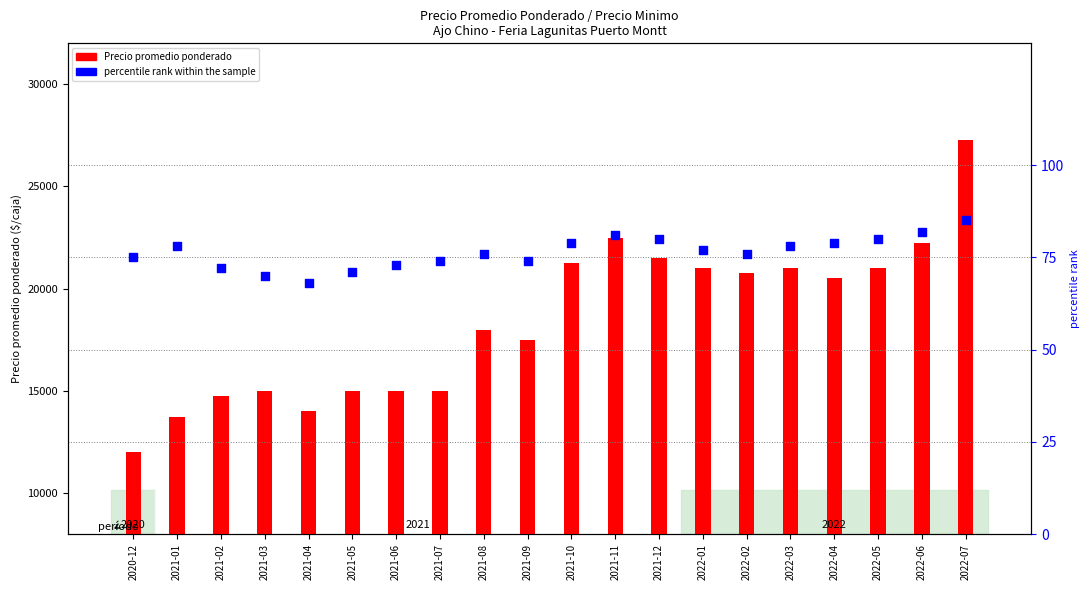

Which series reaches the minimum Y coordinate?

percentile rank within the sample